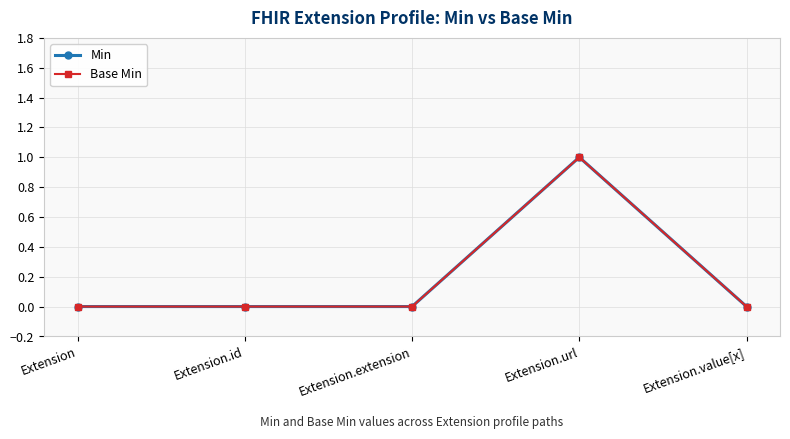

Reading left to right, list all the values displayed in this chart.

Min: Extension=0	Extension.id=0	Extension.extension=0	Extension.url=1	Extension.value[x]=0
Base Min: Extension=0	Extension.id=0	Extension.extension=0	Extension.url=1	Extension.value[x]=0